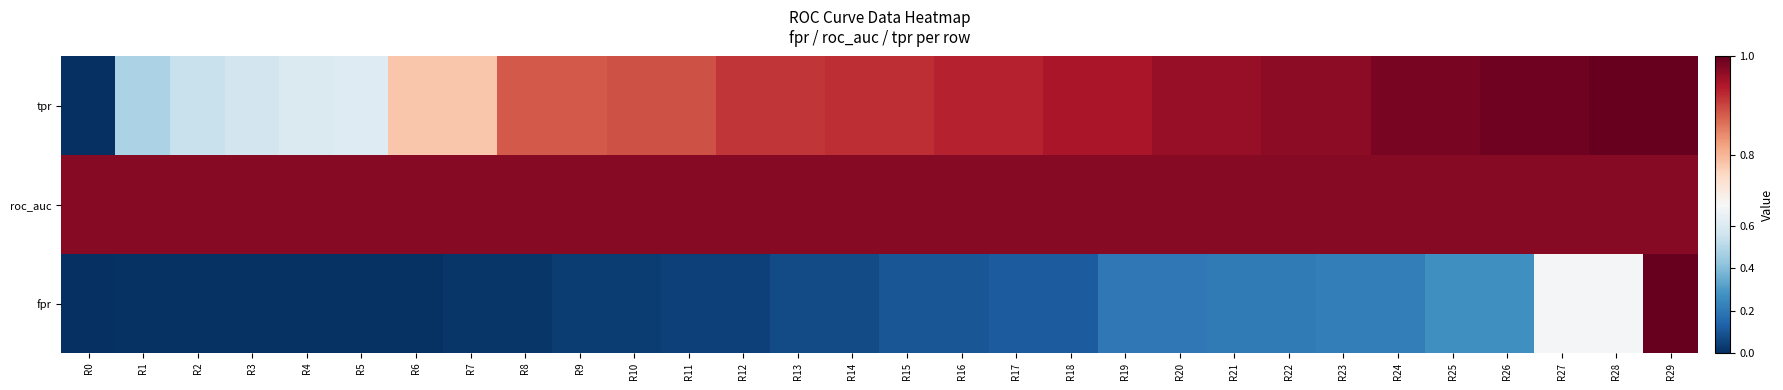

Reading left to right, what are all the values shown in this chart?

fpr: R0=0.0	R1=0.0	R2=0.0	R3=0.0	R4=0.0	R5=0.0	R6=0.0	R7=0.0	R8=0.0	R9=0.0	R10=0.0	R11=0.0	R12=0.0	R13=0.1	R14=0.1	R15=0.1	R16=0.1	R17=0.1	R18=0.1	R19=0.2	R20=0.2	R21=0.2	R22=0.2	R23=0.2	R24=0.2	R25=0.3	R26=0.3	R27=0.7	R28=0.7	R29=1.0
roc_auc: R0=1.0	R1=1.0	R2=1.0	R3=1.0	R4=1.0	R5=1.0	R6=1.0	R7=1.0	R8=1.0	R9=1.0	R10=1.0	R11=1.0	R12=1.0	R13=1.0	R14=1.0	R15=1.0	R16=1.0	R17=1.0	R18=1.0	R19=1.0	R20=1.0	R21=1.0	R22=1.0	R23=1.0	R24=1.0	R25=1.0	R26=1.0	R27=1.0	R28=1.0	R29=1.0
tpr: R0=0.0	R1=0.5	R2=0.5	R3=0.6	R4=0.6	R5=0.6	R6=0.8	R7=0.8	R8=0.9	R9=0.9	R10=0.9	R11=0.9	R12=0.9	R13=0.9	R14=0.9	R15=0.9	R16=0.9	R17=0.9	R18=0.9	R19=0.9	R20=1.0	R21=1.0	R22=1.0	R23=1.0	R24=1.0	R25=1.0	R26=1.0	R27=1.0	R28=1.0	R29=1.0